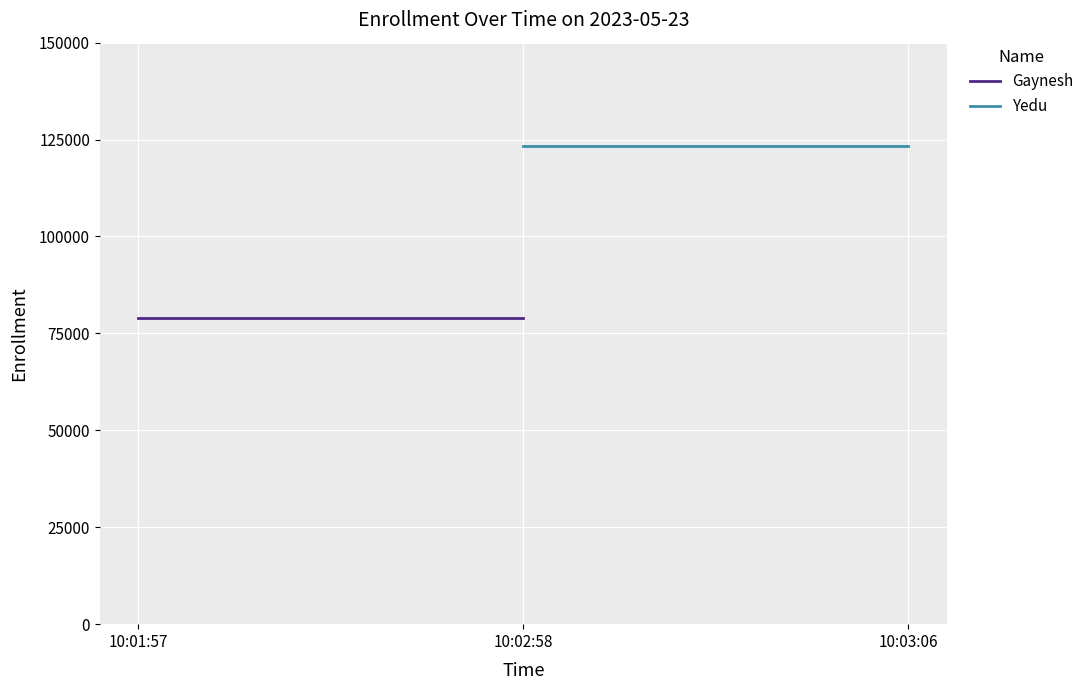

The Yedu series shows 123456 at 10:03:06. True or false?

True